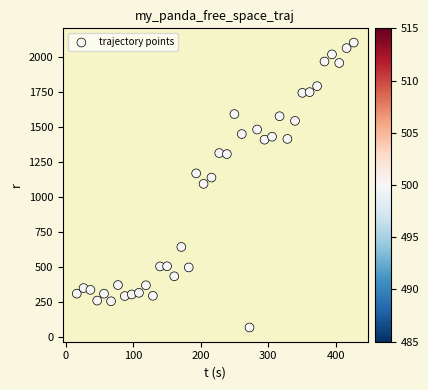

What is the range of Y values (max minus min)?

2037.4